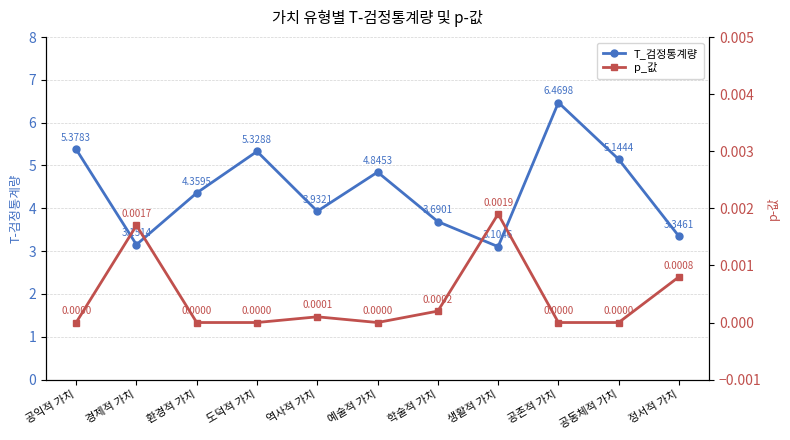

True or false: p_값 and T_검정통계량 cross at least once.

False